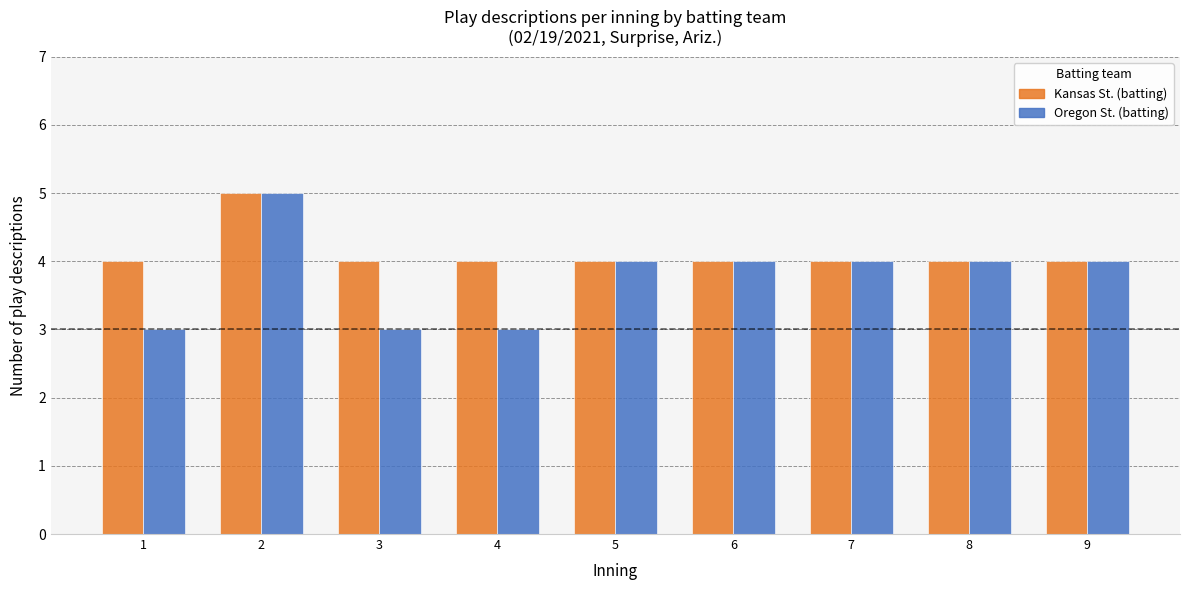

What is the total value across all series at 7?

8